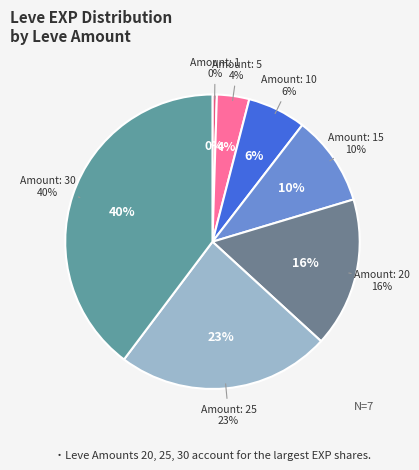

Which slice is the largest?

30